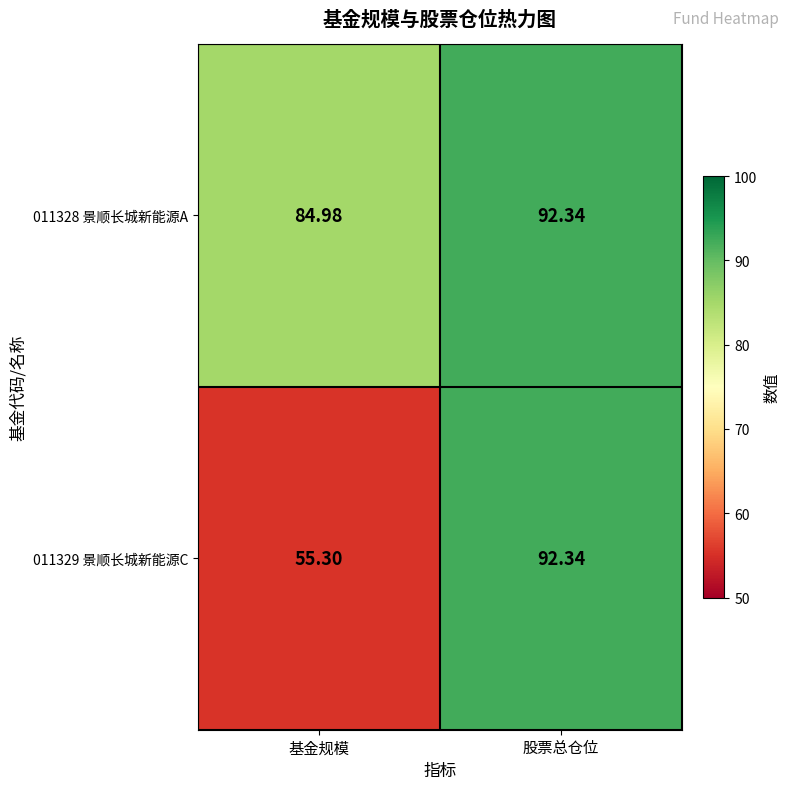

Which series changed the most between 基金规模 and 股票总仓位?

011329 景顺长城新能源C